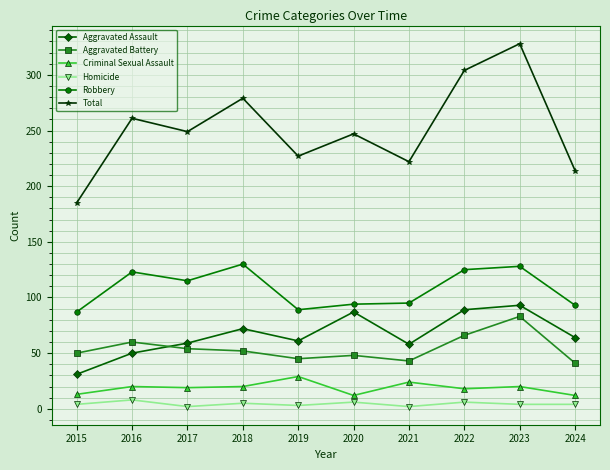

Which category has the highest value across all series?

2023